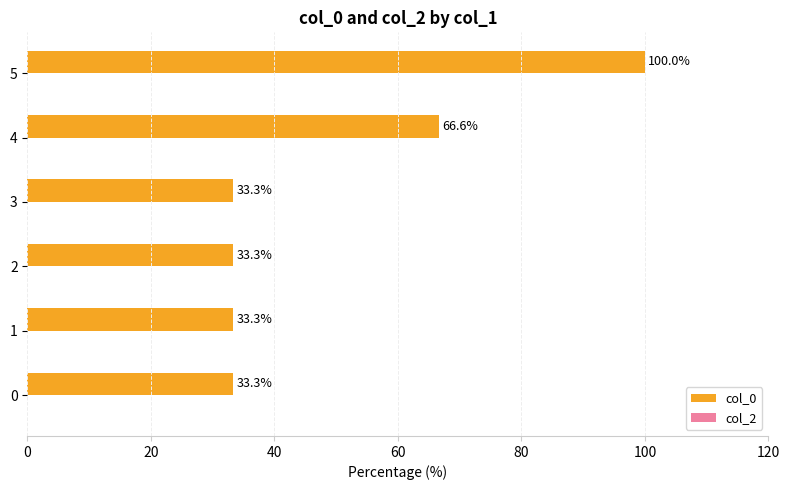

Which category has the highest value across all series?

5